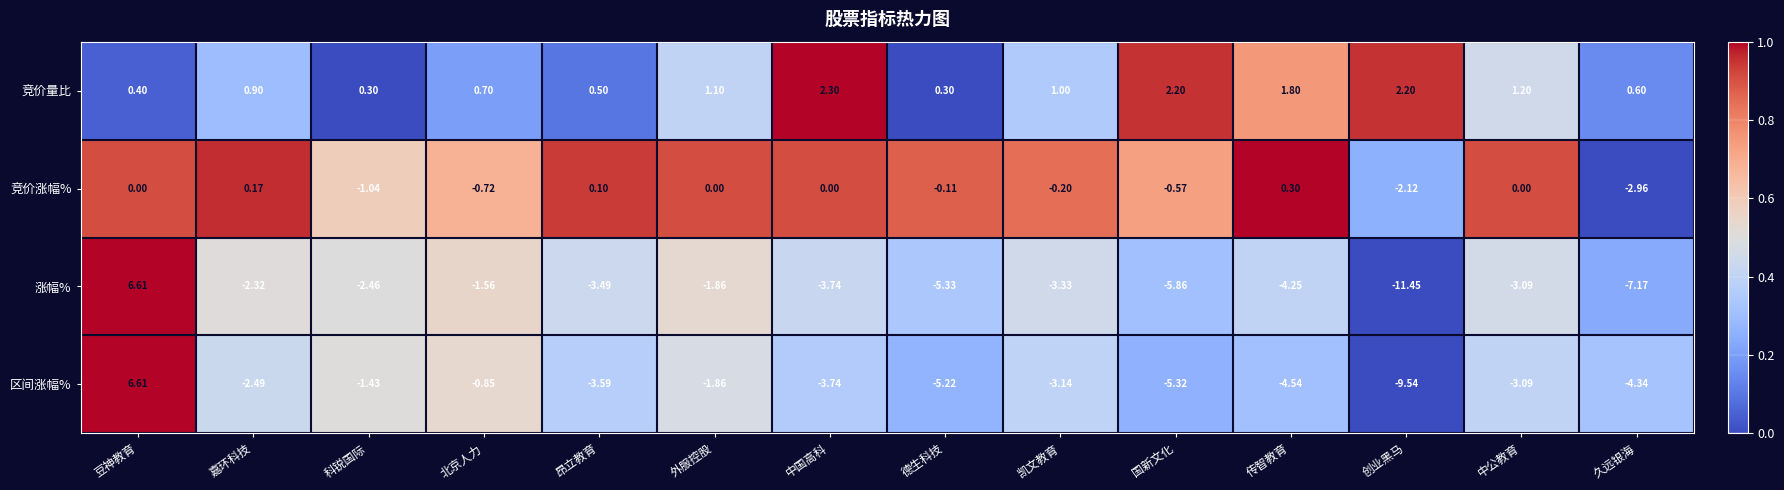

Which series changed the most between 德生科技 and 凯文教育?

区间涨幅%